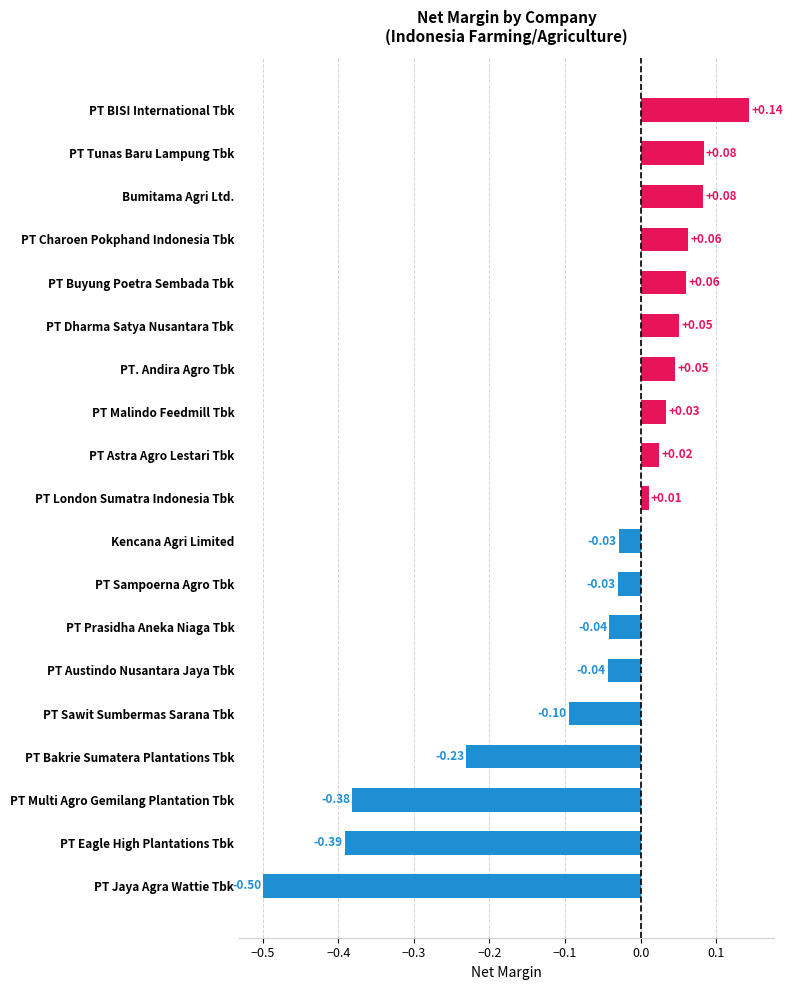

What is the label of the 15th bar from the top?

PT Sawit Sumbermas Sarana Tbk